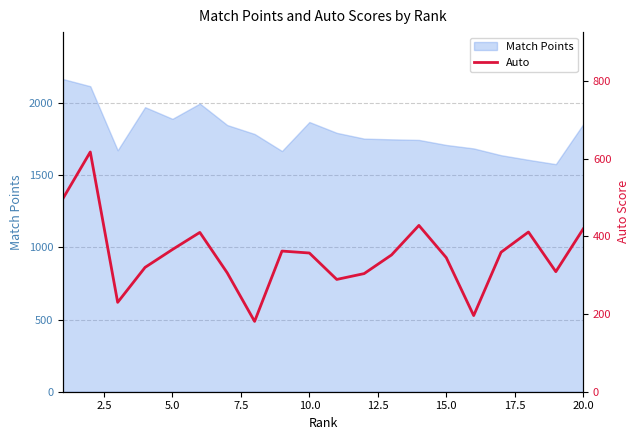

What is the lowest value of the Match Points series?

1577